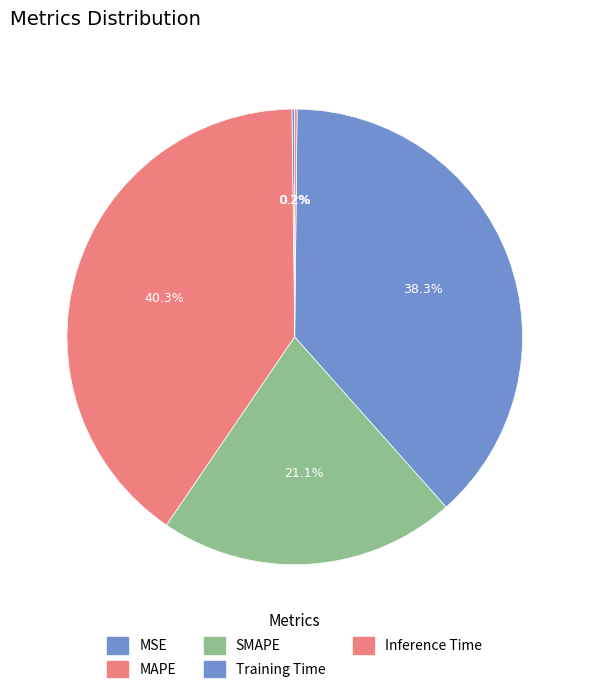

The MAPE slice represents 33% of the pie. True or false?

False